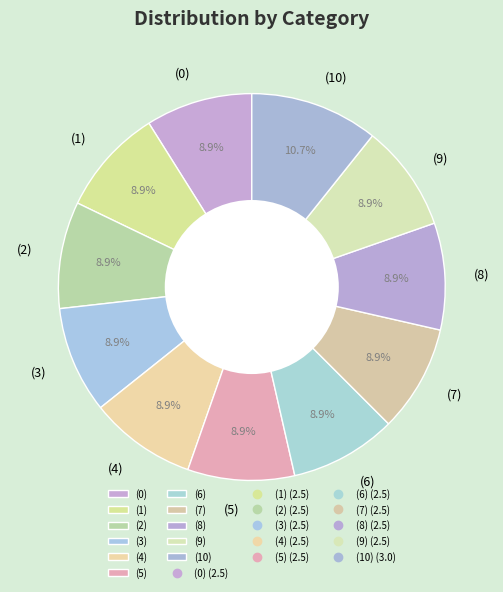

Combined, do (7) and (8) account for over 50%?

No